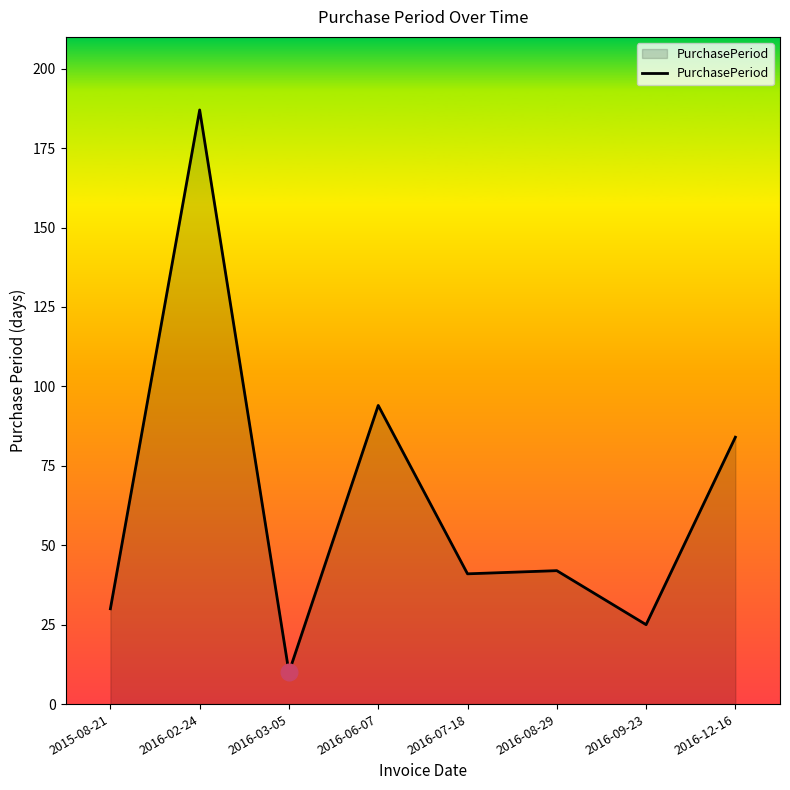

True or false: there are more than 0 points higher than both neighbors.

True